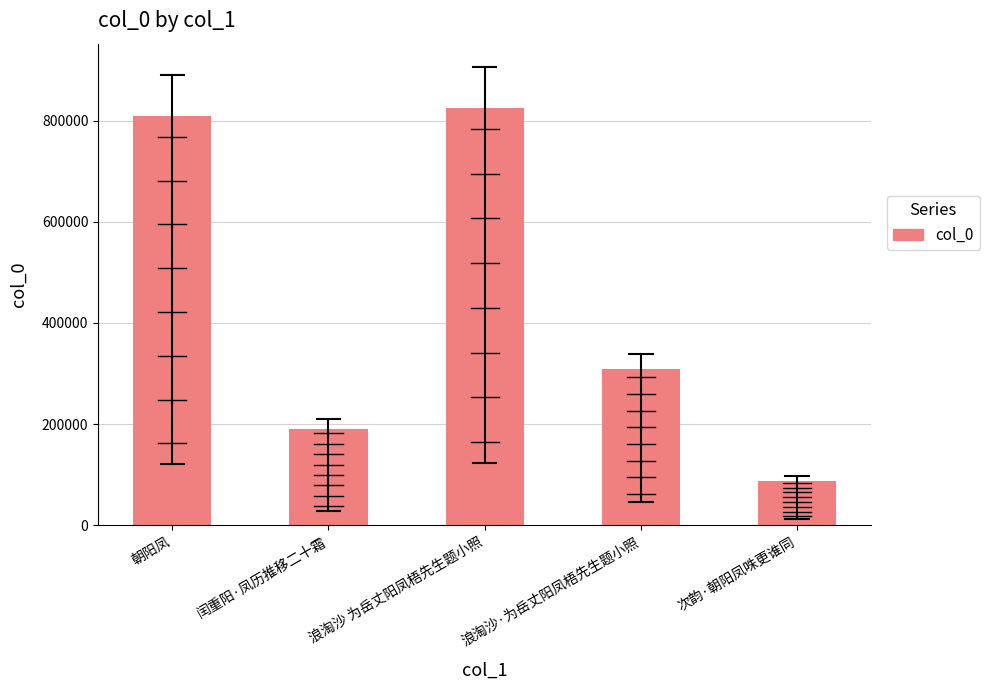

The chart shows a value of 808435 at 朝阳凤. True or false?

True